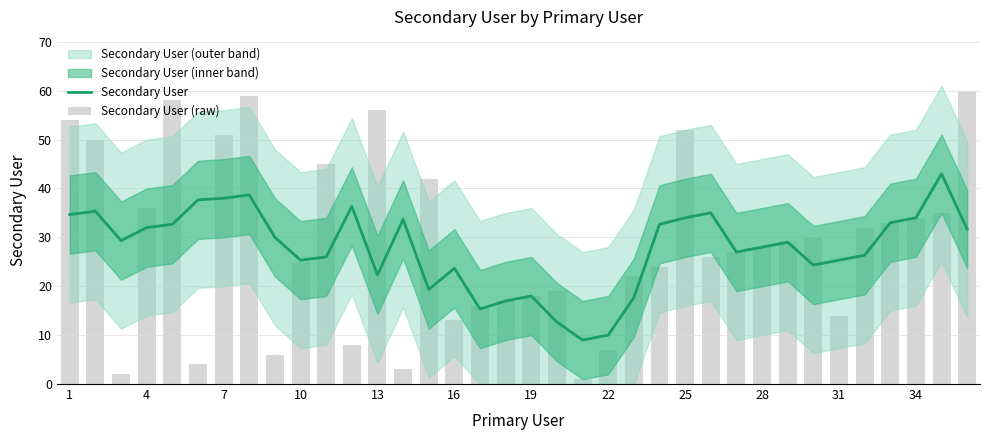

Which series has the largest range (max minus min)?

Secondary User (raw)